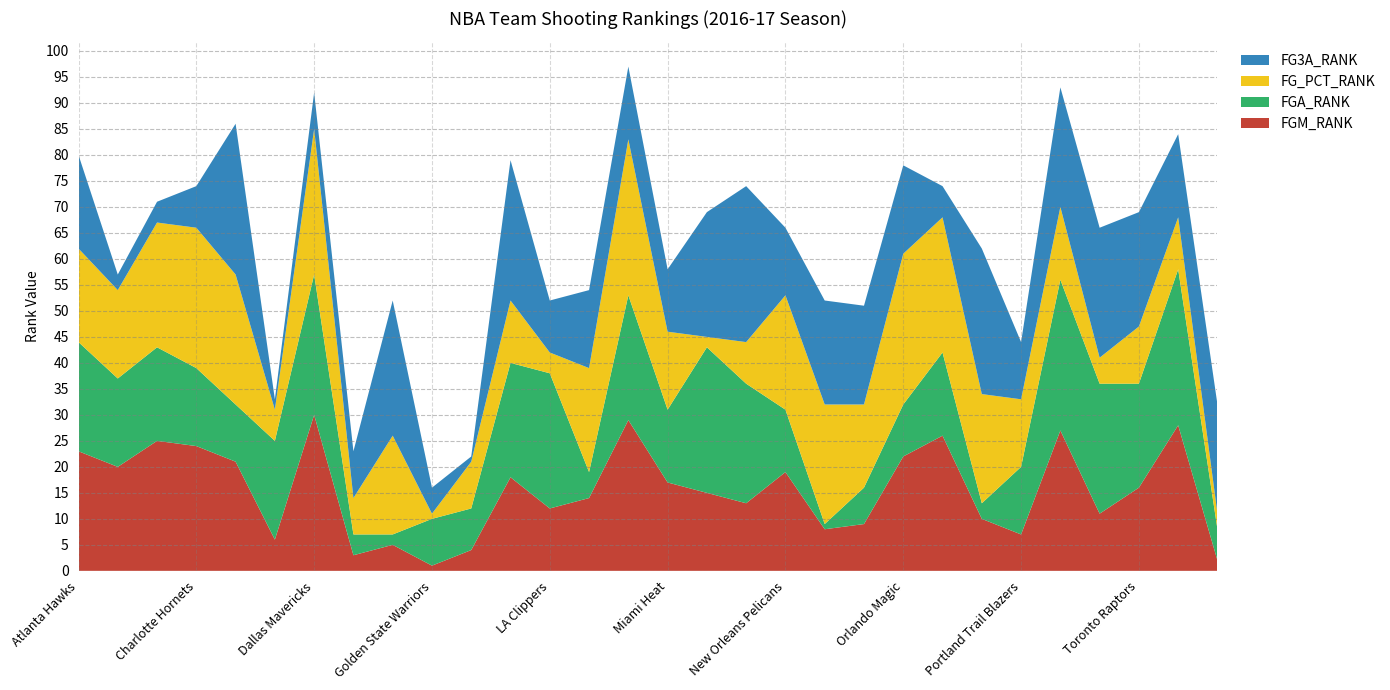

Reading left to right, list all the values displayed in this chart.

FGM_RANK: Atlanta Hawks=23	Boston Celtics=20	Brooklyn Nets=25	Charlotte Hornets=24	Chicago Bulls=21	Cleveland Cavaliers=6	Dallas Mavericks=30	Denver Nuggets=3	Detroit Pistons=5	Golden State Warriors=1	Houston Rockets=4	Indiana Pacers=18	LA Clippers=12	Los Angeles Lakers=14	Memphis Grizzlies=29	Miami Heat=17	Milwaukee Bucks=15	Minnesota Timberwolves=13	New Orleans Pelicans=19	New York Knicks=8	Oklahoma City Thunder=9	Orlando Magic=22	Philadelphia 76ers=26	Phoenix Suns=10	Portland Trail Blazers=7	Sacramento Kings=27	San Antonio Spurs=11	Toronto Raptors=16	Utah Jazz=28	Washington Wizards=2
FGA_RANK: Atlanta Hawks=21	Boston Celtics=17	Brooklyn Nets=18	Charlotte Hornets=15	Chicago Bulls=11	Cleveland Cavaliers=19	Dallas Mavericks=27	Denver Nuggets=4	Detroit Pistons=2	Golden State Warriors=9	Houston Rockets=8	Indiana Pacers=22	LA Clippers=26	Los Angeles Lakers=5	Memphis Grizzlies=24	Miami Heat=14	Milwaukee Bucks=28	Minnesota Timberwolves=23	New Orleans Pelicans=12	New York Knicks=1	Oklahoma City Thunder=7	Orlando Magic=10	Philadelphia 76ers=16	Phoenix Suns=3	Portland Trail Blazers=13	Sacramento Kings=29	San Antonio Spurs=25	Toronto Raptors=20	Utah Jazz=30	Washington Wizards=6
FG_PCT_RANK: Atlanta Hawks=18	Boston Celtics=17	Brooklyn Nets=24	Charlotte Hornets=27	Chicago Bulls=25	Cleveland Cavaliers=6	Dallas Mavericks=28	Denver Nuggets=7	Detroit Pistons=19	Golden State Warriors=1	Houston Rockets=9	Indiana Pacers=12	LA Clippers=4	Los Angeles Lakers=20	Memphis Grizzlies=30	Miami Heat=15	Milwaukee Bucks=2	Minnesota Timberwolves=8	New Orleans Pelicans=22	New York Knicks=23	Oklahoma City Thunder=16	Orlando Magic=29	Philadelphia 76ers=26	Phoenix Suns=21	Portland Trail Blazers=13	Sacramento Kings=14	San Antonio Spurs=5	Toronto Raptors=11	Utah Jazz=10	Washington Wizards=3
FG3A_RANK: Atlanta Hawks=18	Boston Celtics=3	Brooklyn Nets=4	Charlotte Hornets=8	Chicago Bulls=29	Cleveland Cavaliers=2	Dallas Mavericks=7	Denver Nuggets=9	Detroit Pistons=26	Golden State Warriors=5	Houston Rockets=1	Indiana Pacers=27	LA Clippers=10	Los Angeles Lakers=15	Memphis Grizzlies=14	Miami Heat=12	Milwaukee Bucks=24	Minnesota Timberwolves=30	New Orleans Pelicans=13	New York Knicks=20	Oklahoma City Thunder=19	Orlando Magic=17	Philadelphia 76ers=6	Phoenix Suns=28	Portland Trail Blazers=11	Sacramento Kings=23	San Antonio Spurs=25	Toronto Raptors=22	Utah Jazz=16	Washington Wizards=21